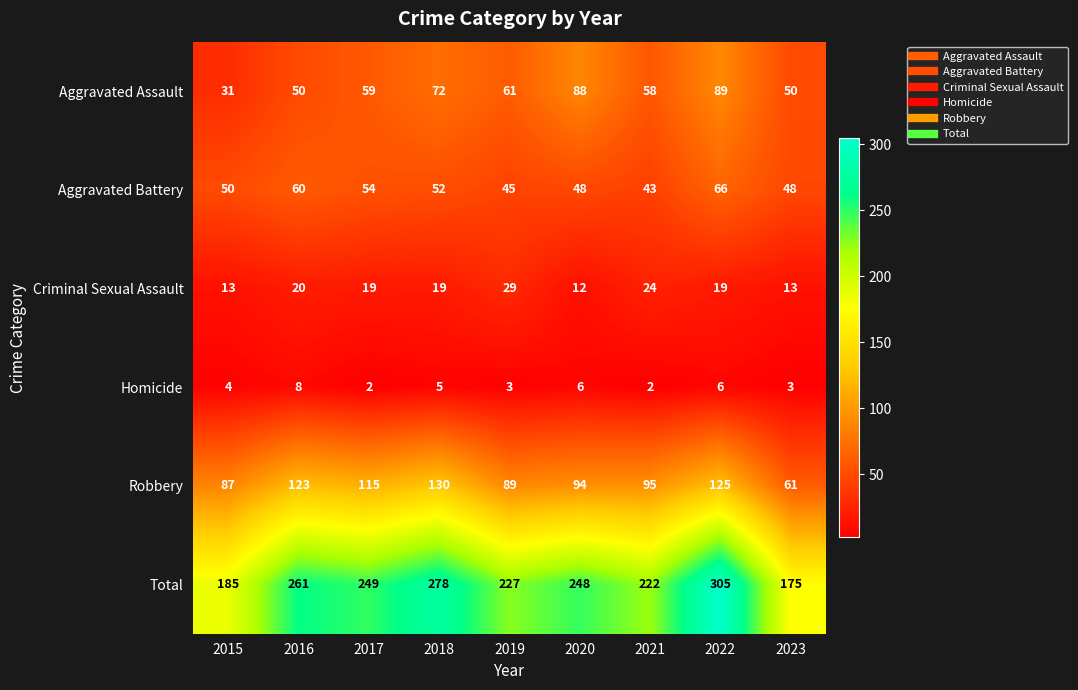

The value of Homicide at 2019 is 5. True or false?

False